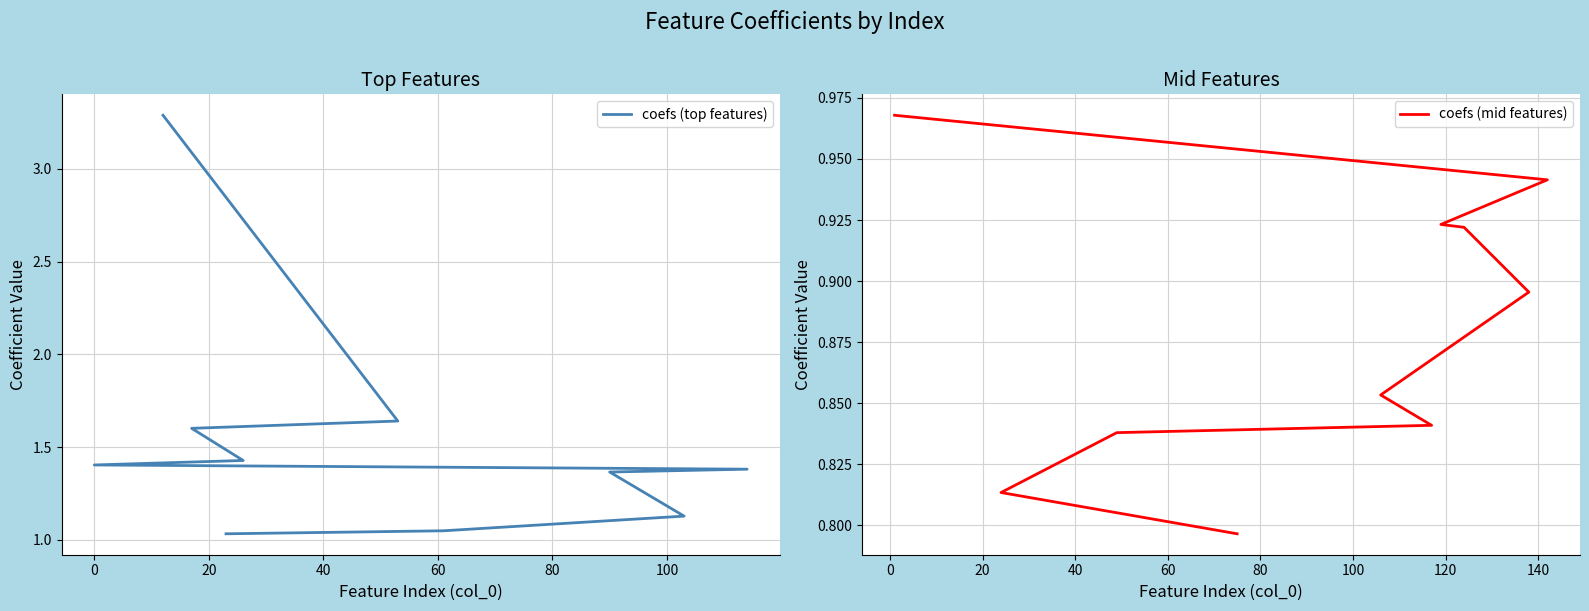

True or false: coefs (top features) and coefs (mid features) cross at least once.

False